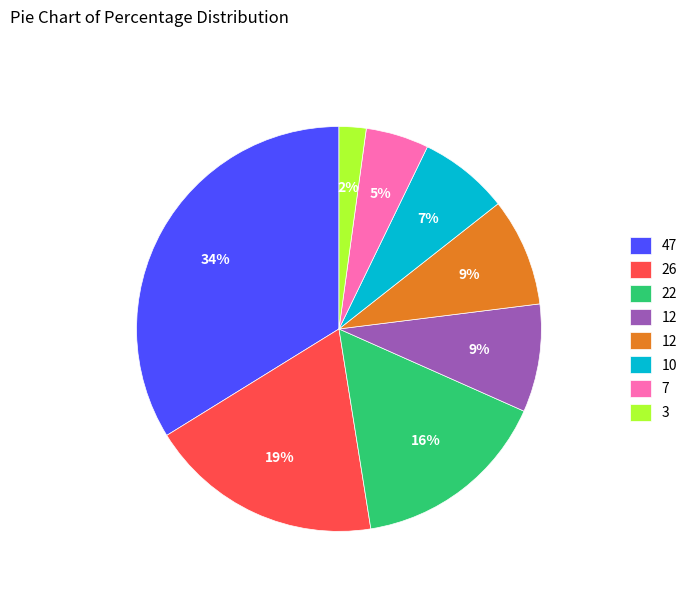

Count the number of slices in the pie.

8